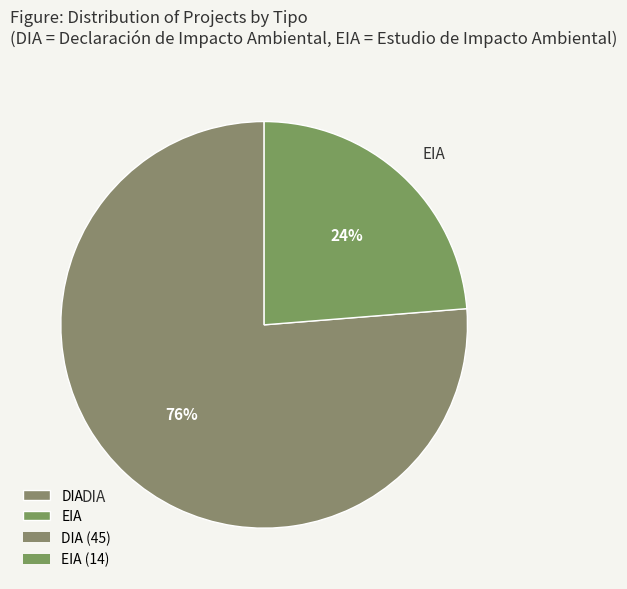

To the nearest percent, what is the average slice percentage?

50%